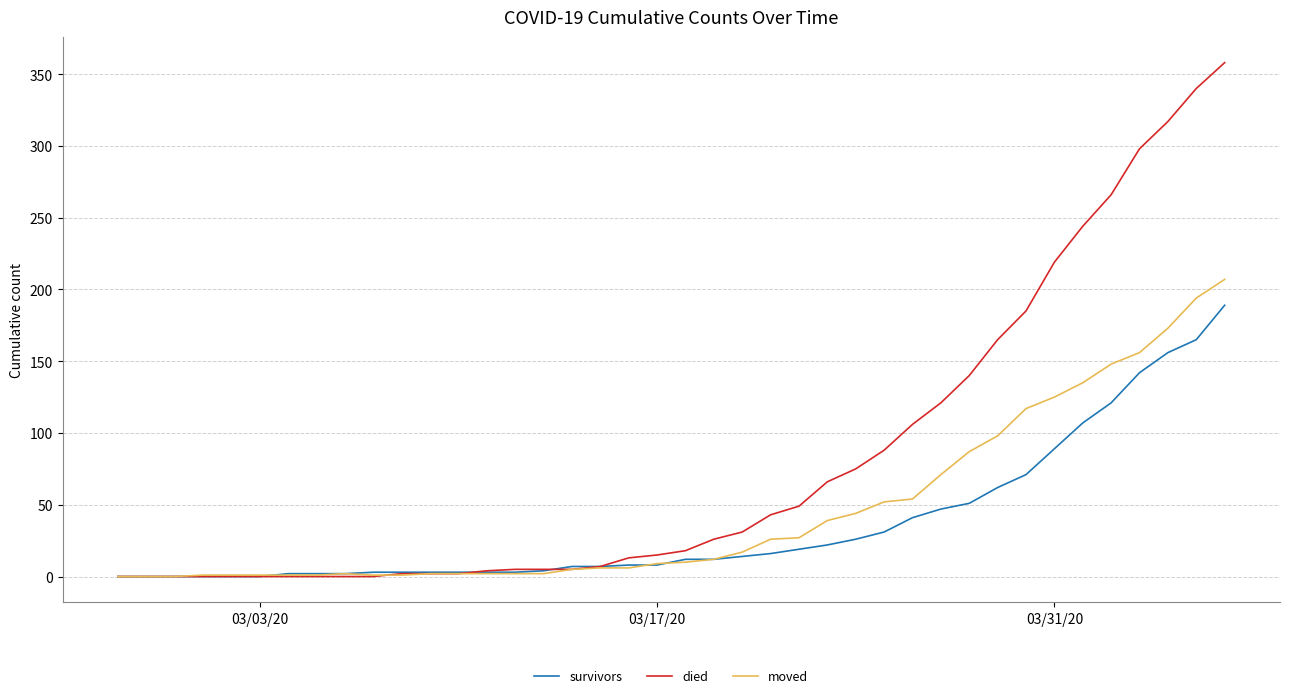

Which series has the largest range (max minus min)?

died